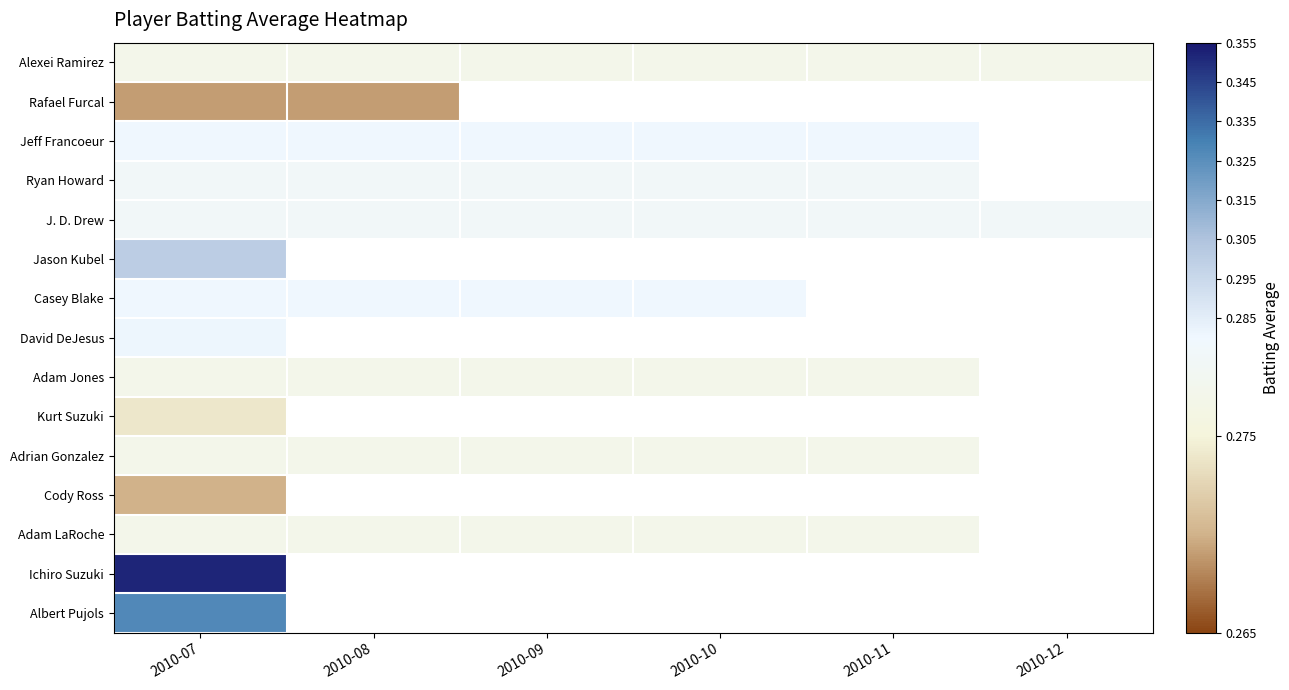

Reading left to right, list all the values displayed in this chart.

Alexei Ramirez: 2010-07=0.3	2010-08=0.3	2010-09=0.3	2010-10=0.3	2010-11=0.3	2010-12=0.3
Rafael Furcal: 2010-07=0.3	2010-08=0.3	2010-09=0.0	2010-10=0.0	2010-11=0.0	2010-12=0.0
Jeff Francoeur: 2010-07=0.3	2010-08=0.3	2010-09=0.3	2010-10=0.3	2010-11=0.3	2010-12=0.0
Ryan Howard: 2010-07=0.3	2010-08=0.3	2010-09=0.3	2010-10=0.3	2010-11=0.3	2010-12=0.0
J. D. Drew: 2010-07=0.3	2010-08=0.3	2010-09=0.3	2010-10=0.3	2010-11=0.3	2010-12=0.3
Jason Kubel: 2010-07=0.3	2010-08=0.0	2010-09=0.0	2010-10=0.0	2010-11=0.0	2010-12=0.0
Casey Blake: 2010-07=0.3	2010-08=0.3	2010-09=0.3	2010-10=0.3	2010-11=0.0	2010-12=0.0
David DeJesus: 2010-07=0.3	2010-08=0.0	2010-09=0.0	2010-10=0.0	2010-11=0.0	2010-12=0.0
Adam Jones: 2010-07=0.3	2010-08=0.3	2010-09=0.3	2010-10=0.3	2010-11=0.3	2010-12=0.0
Kurt Suzuki: 2010-07=0.3	2010-08=0.0	2010-09=0.0	2010-10=0.0	2010-11=0.0	2010-12=0.0
Adrian Gonzalez: 2010-07=0.3	2010-08=0.3	2010-09=0.3	2010-10=0.3	2010-11=0.3	2010-12=0.0
Cody Ross: 2010-07=0.3	2010-08=0.0	2010-09=0.0	2010-10=0.0	2010-11=0.0	2010-12=0.0
Adam LaRoche: 2010-07=0.3	2010-08=0.3	2010-09=0.3	2010-10=0.3	2010-11=0.3	2010-12=0.0
Ichiro Suzuki: 2010-07=0.4	2010-08=0.0	2010-09=0.0	2010-10=0.0	2010-11=0.0	2010-12=0.0
Albert Pujols: 2010-07=0.3	2010-08=0.0	2010-09=0.0	2010-10=0.0	2010-11=0.0	2010-12=0.0